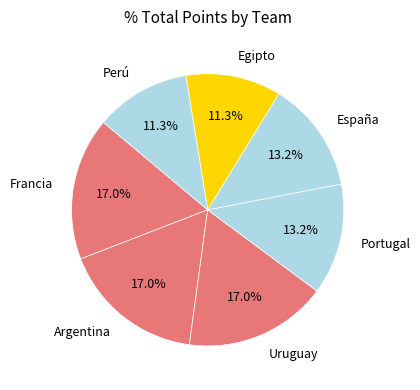

To the nearest percent, what is the combined percentage of Portugal and Uruguay?

30%